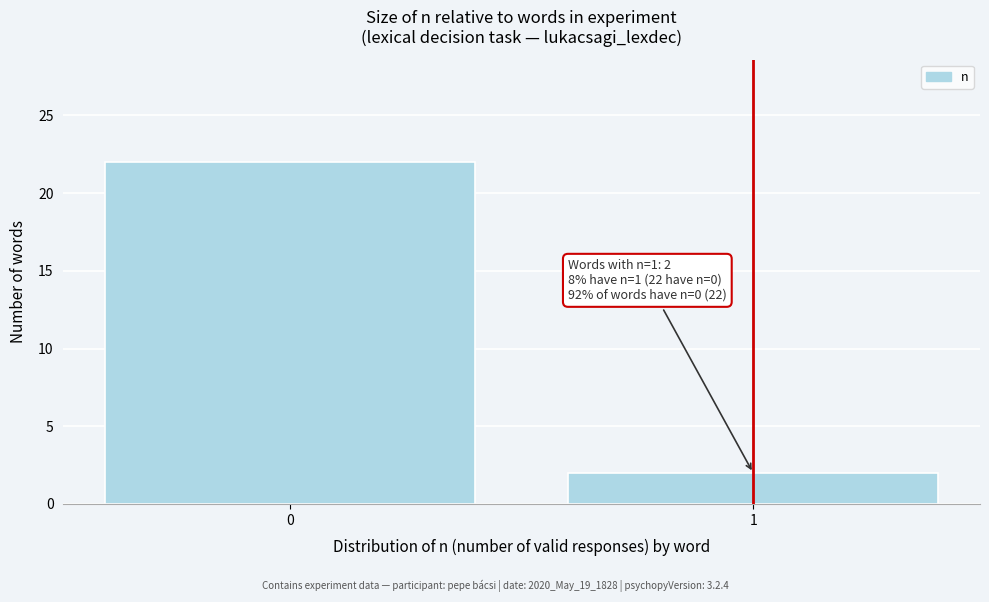

Reading left to right, what are all the values shown in this chart?

0=22	1=2